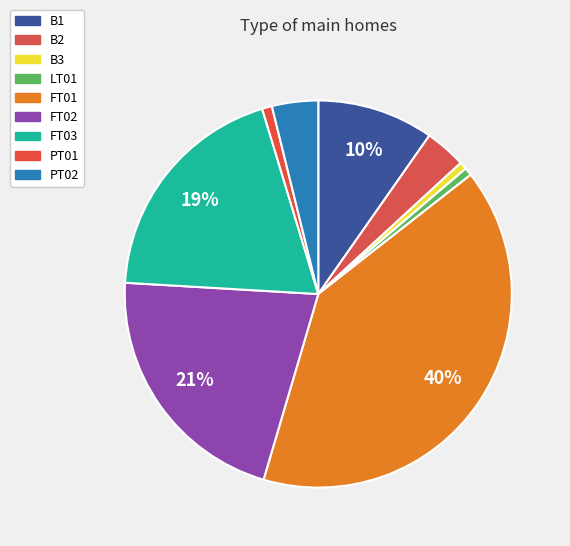

Is PT02 the majority of the pie?

No